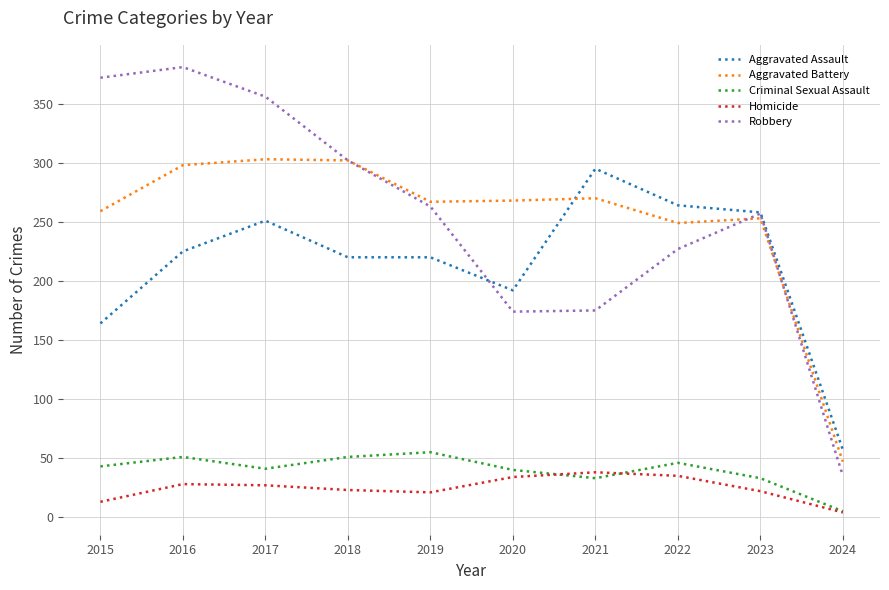

What is the approximate value of Homicide at 2019?

21